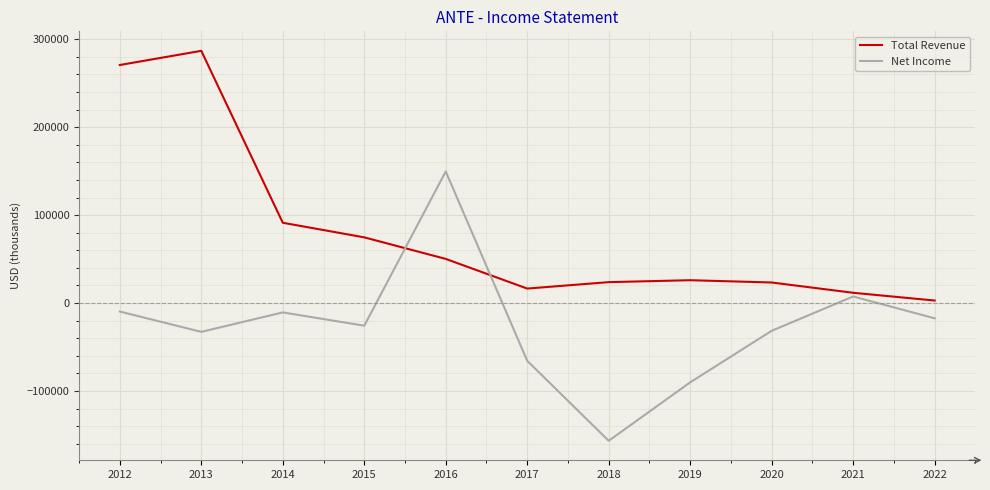

Read the Net Income value at 2021, to the nearest 10.

7500